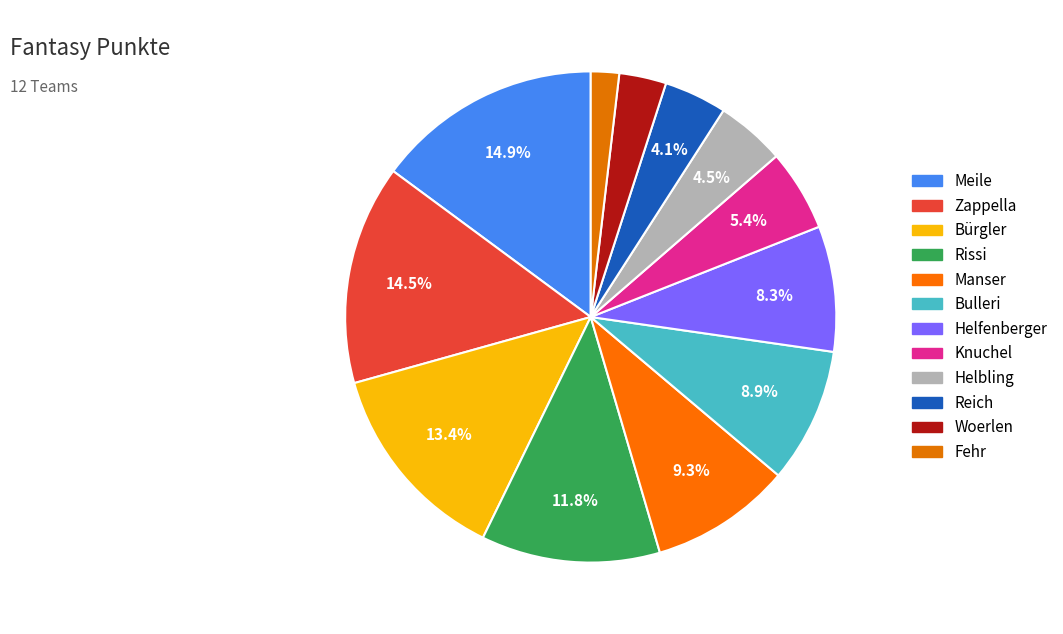

Is the sum of Woerlen and Helfenberger greater than half?

No